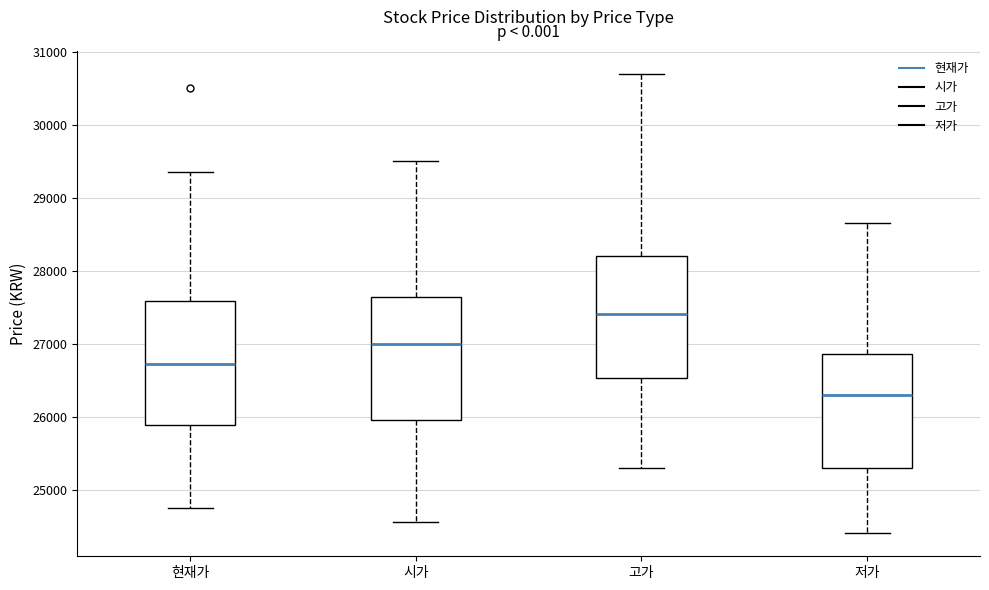

Which box's median line is the lowest?

저가